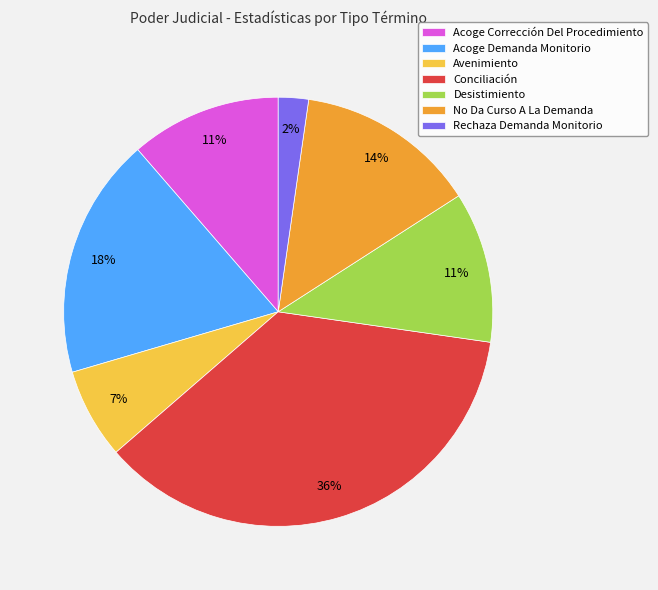

Do No Da Curso A La Demanda and Desistimiento together represent more than half of the pie?

No